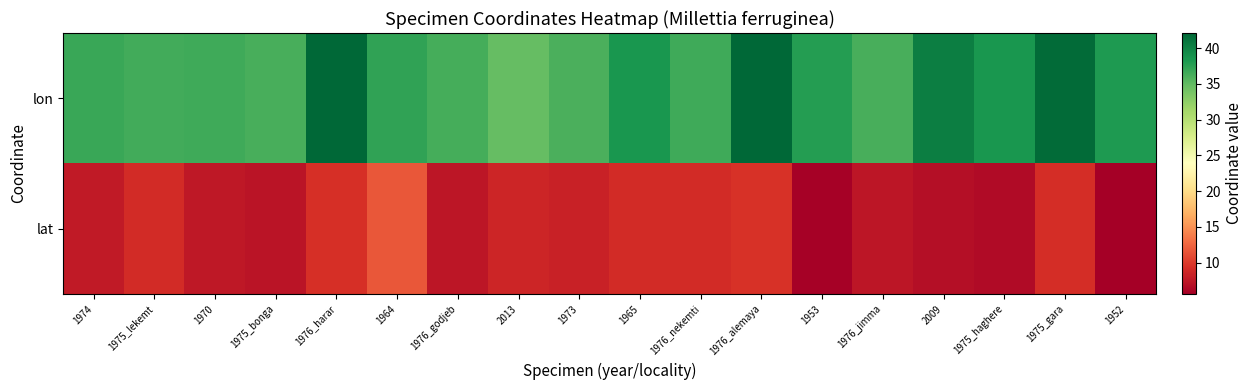

Reading left to right, list all the values displayed in this chart.

lon: 1974=36.9	1975_lekemt=36.4	1970=36.6	1975_bonga=36.2	1976_harar=42.1	1964=37.3	1976_godjeb=36.4	2013=34.7	1973=36.1	1965=38.6	1976_nekemti=36.7	1976_alemaya=42.0	1953=37.9	1976_jimma=36.2	2009=40.3	1975_haghere=38.5	1975_gara=41.8	1952=38.2
lat: 1974=7.7	1975_lekemt=9.0	1970=7.6	1975_bonga=7.3	1976_harar=9.3	1964=11.7	1976_godjeb=7.4	2013=8.6	1973=8.3	1965=9.1	1976_nekemti=9.0	1976_alemaya=9.4	1953=5.8	1976_jimma=7.4	2009=6.9	1975_haghere=6.6	1975_gara=9.1	1952=5.6